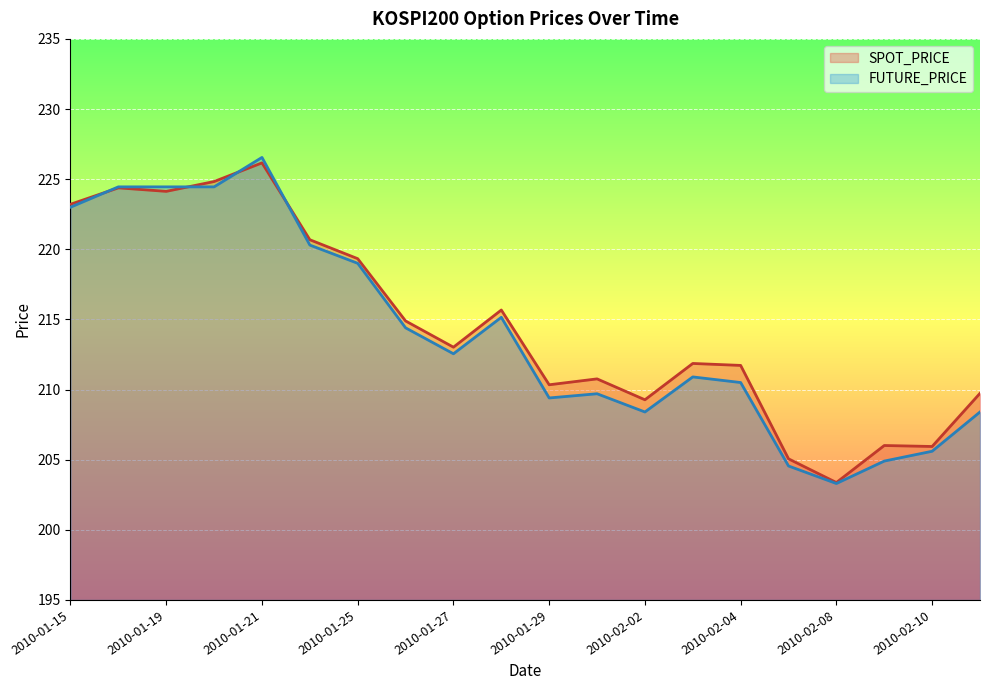

How many values in the FUTURE_PRICE series are below 212?

10